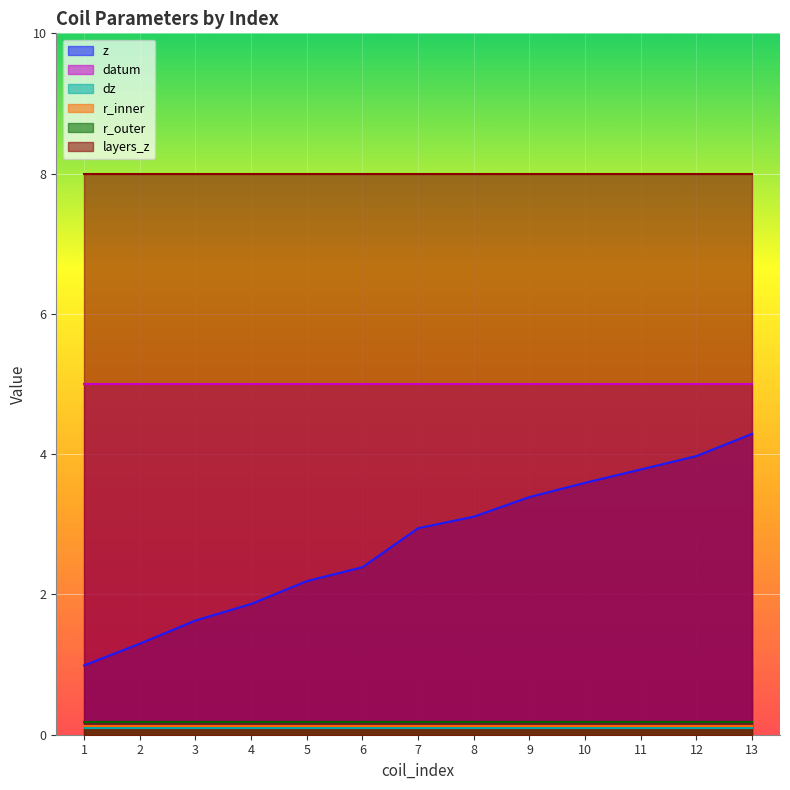

What is the spread (max minus min) of values at 3?

7.9